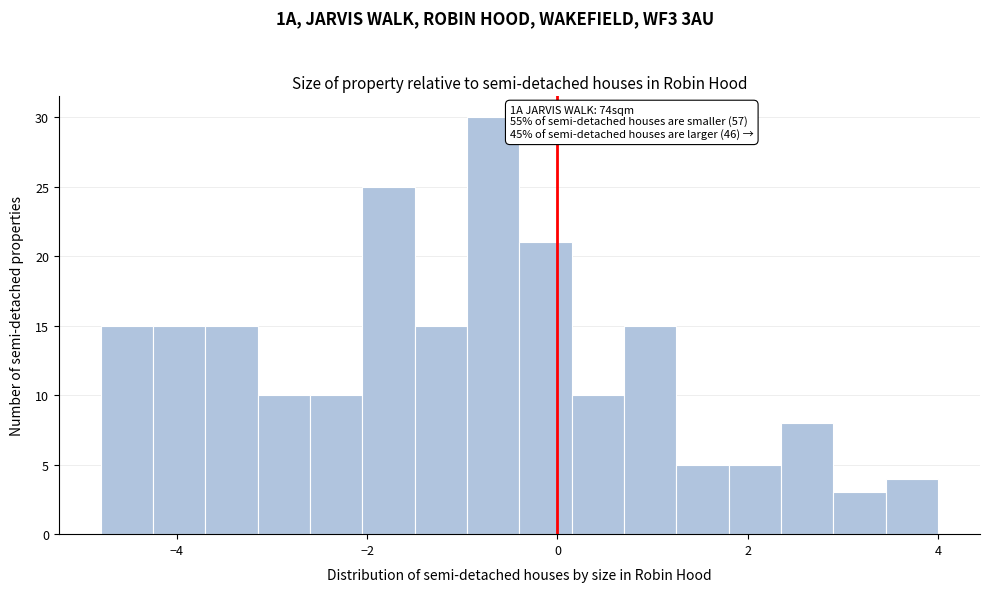

Around what value on the x-axis is the tallest bar? Give the approximate position of its centre, as read against the axis.

-0.6